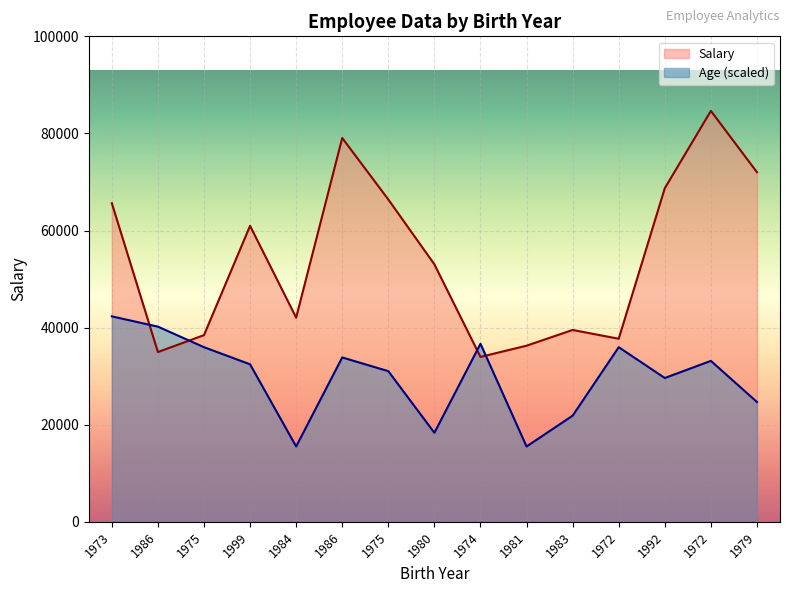

Which series changed the most between 1999 and 1972?

Salary